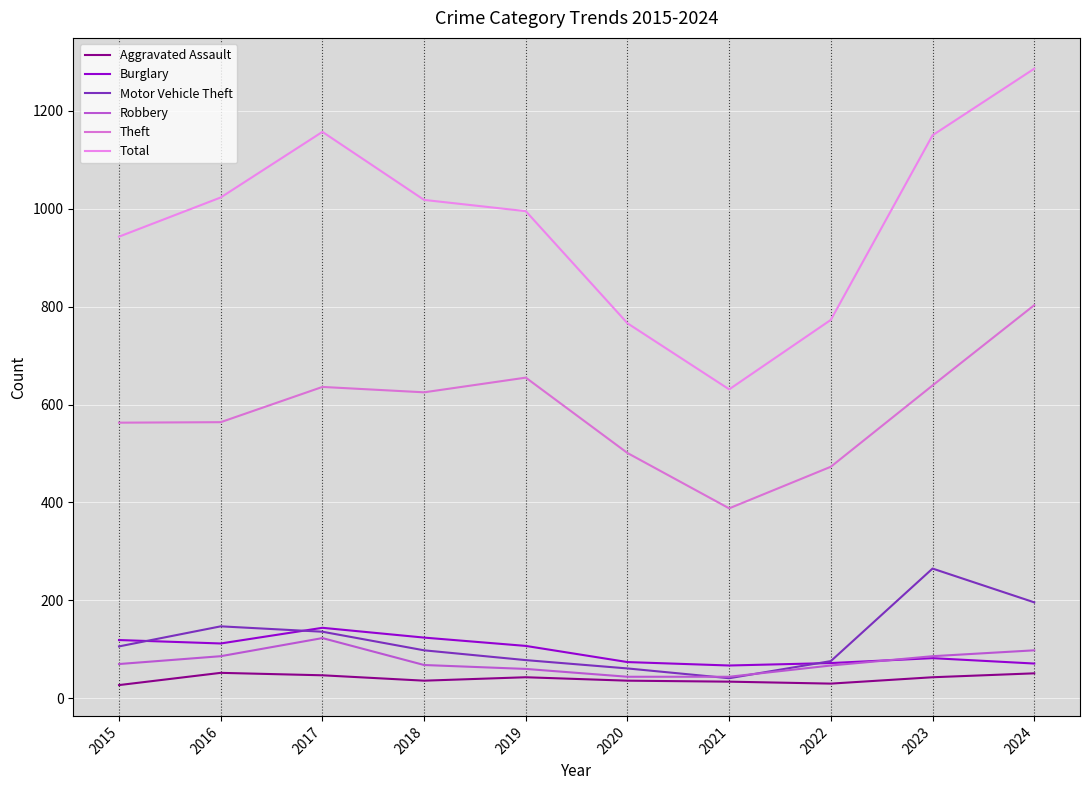

What is the average value of the Burglary series?

97